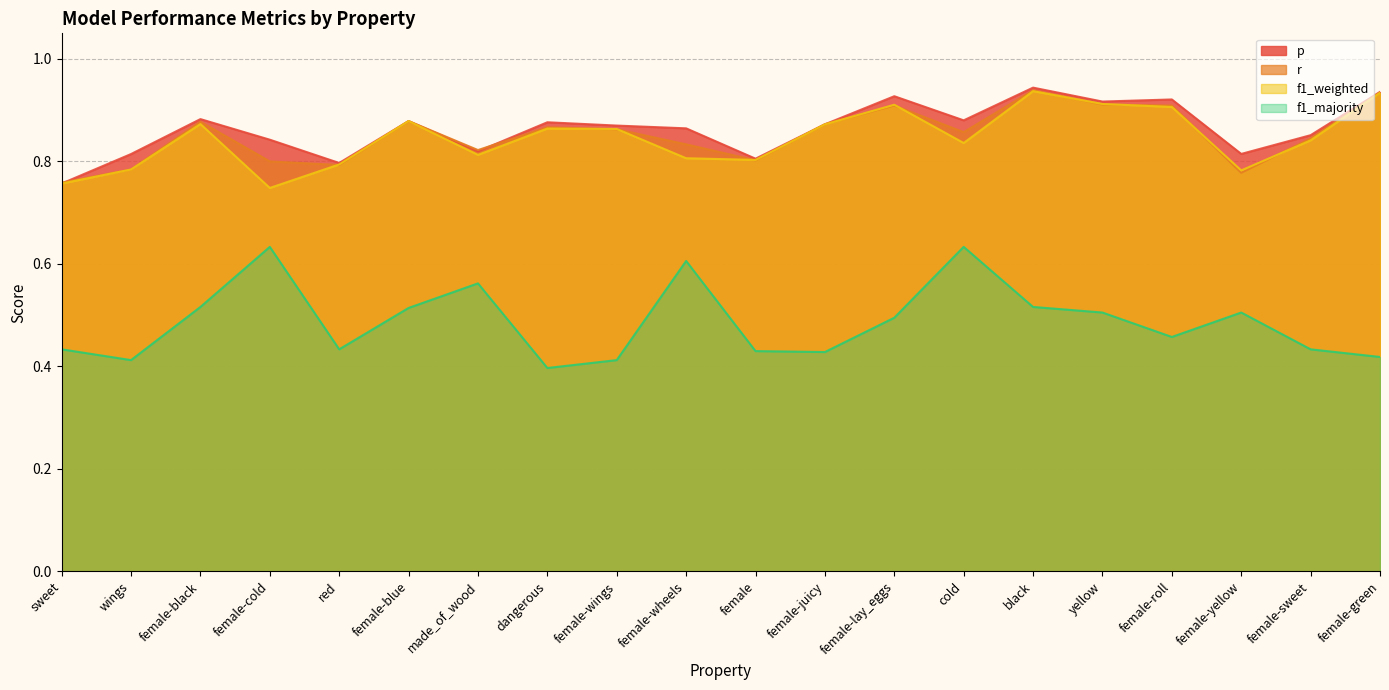

How many lines are shown in the chart?

4